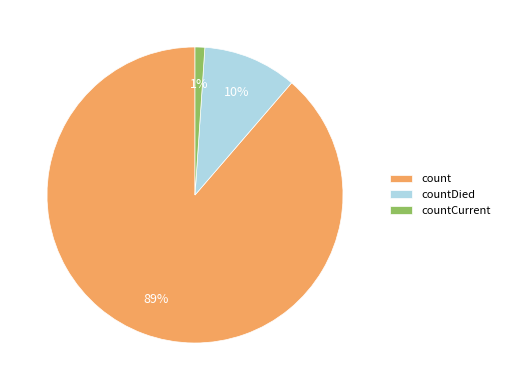

What percentage is the countCurrent slice, to the nearest percent?

1%